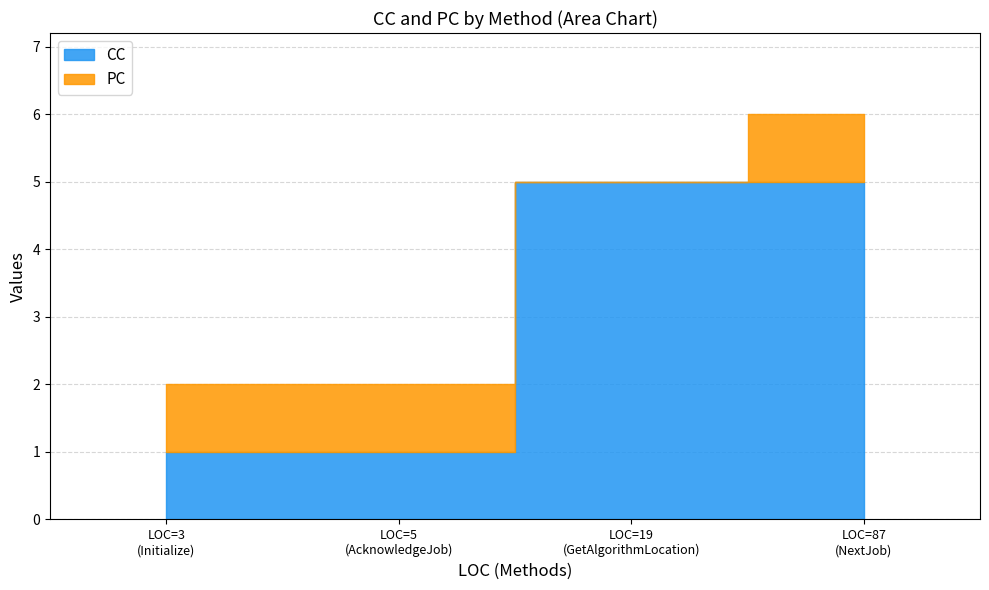

Reading left to right, list all the values displayed in this chart.

CC: Initialize=1	NextJob=5	GetAlgorithmLocation=5	AcknowledgeJob=1
PC: Initialize=1	NextJob=1	GetAlgorithmLocation=0	AcknowledgeJob=1